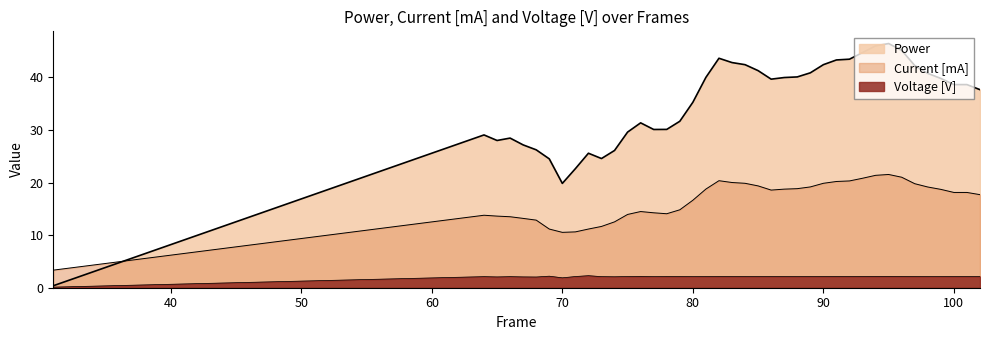

What value does the Current [mA] series have at 88?

18.8